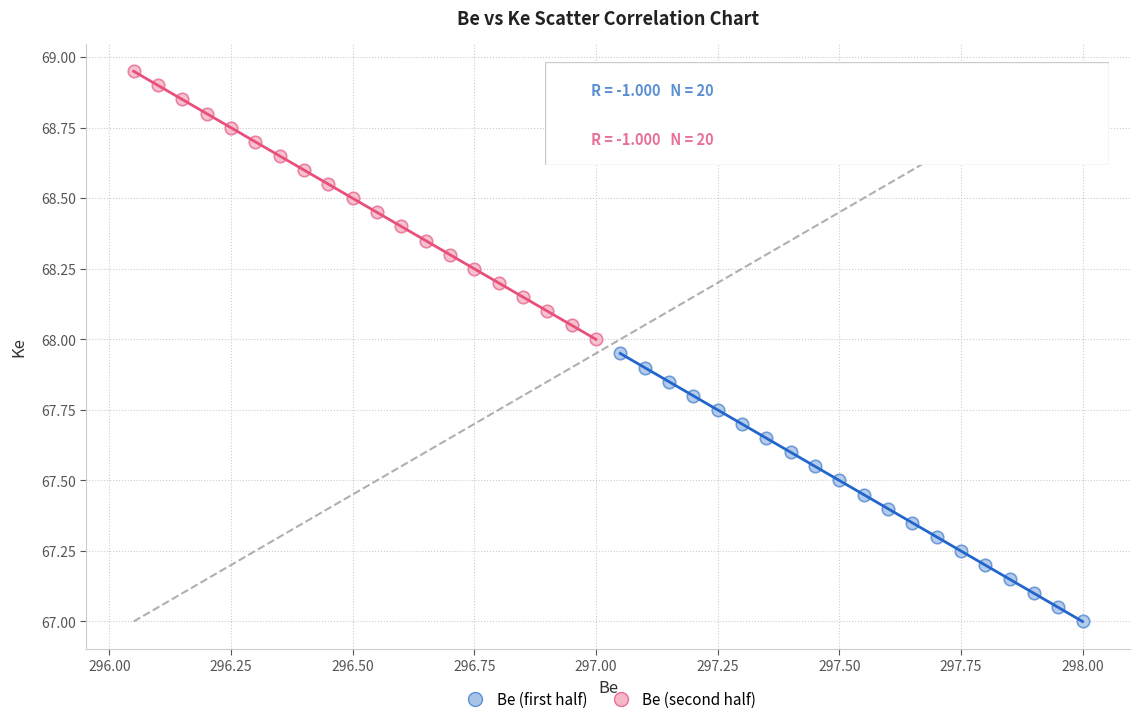

Which series contains the lowest Y value?

Be (first half)